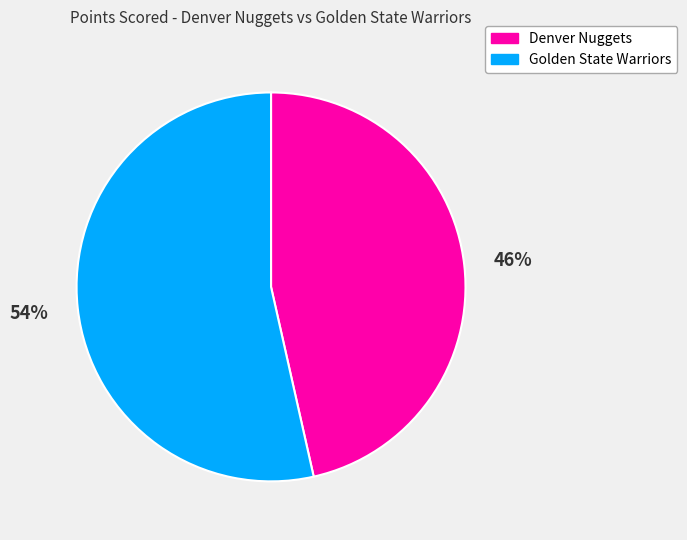

Combined, do Denver Nuggets and Golden State Warriors account for over 50%?

Yes